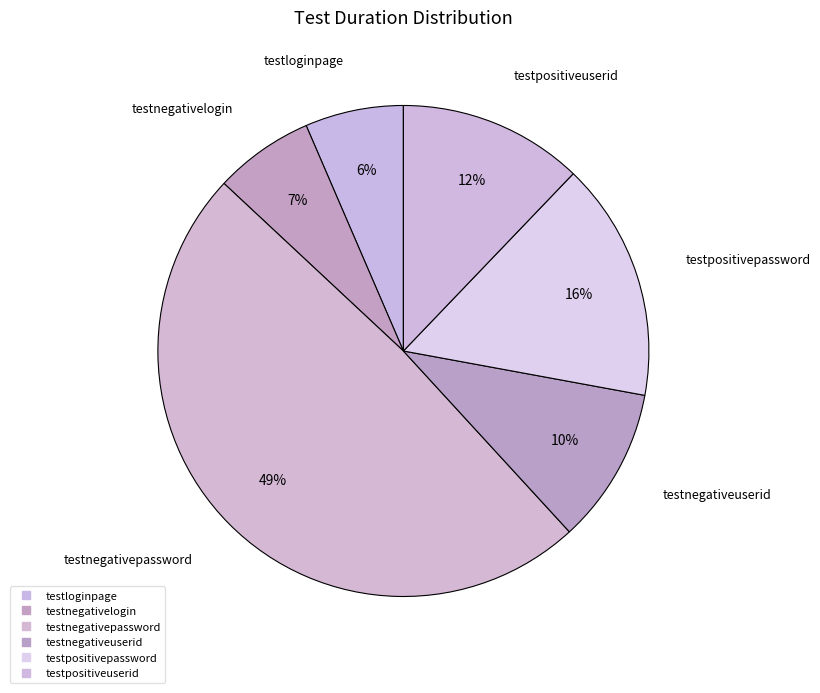

Does testpositivepassword account for over 50% of the chart?

No